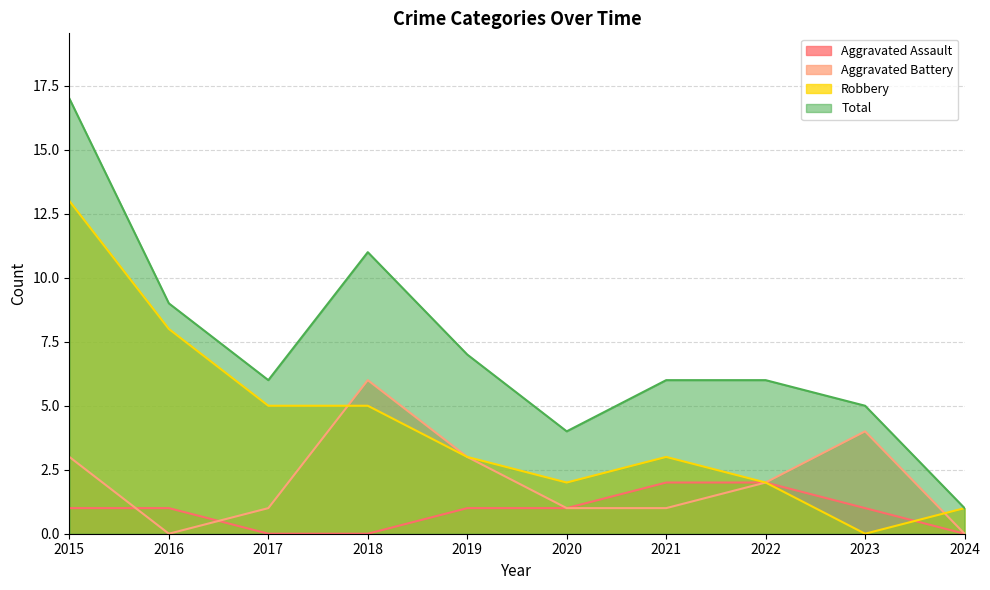

Which series changed the most between 2020 and 2021?

Total